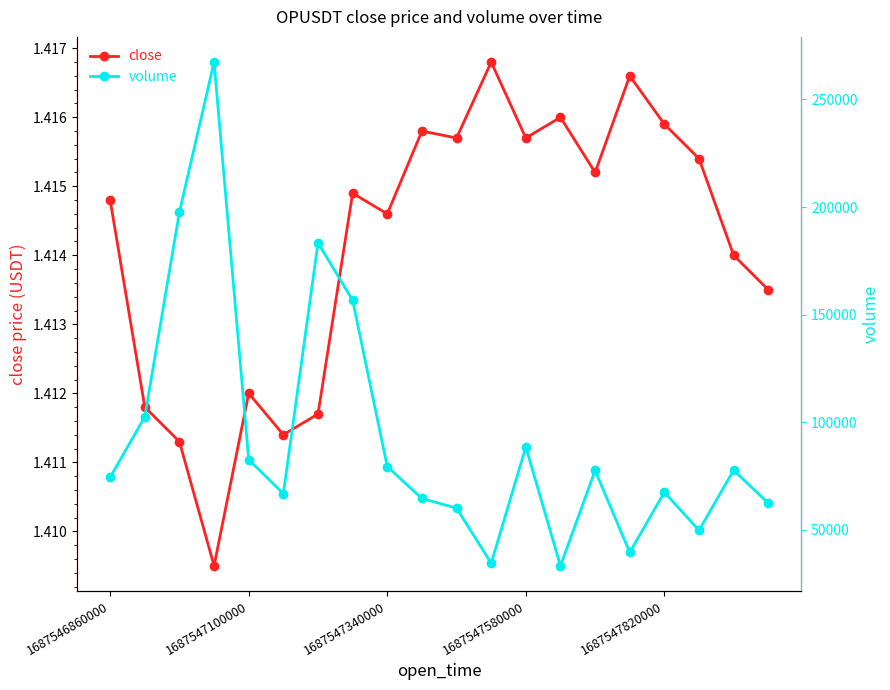

What is the maximum value shown in the chart?

267356.3